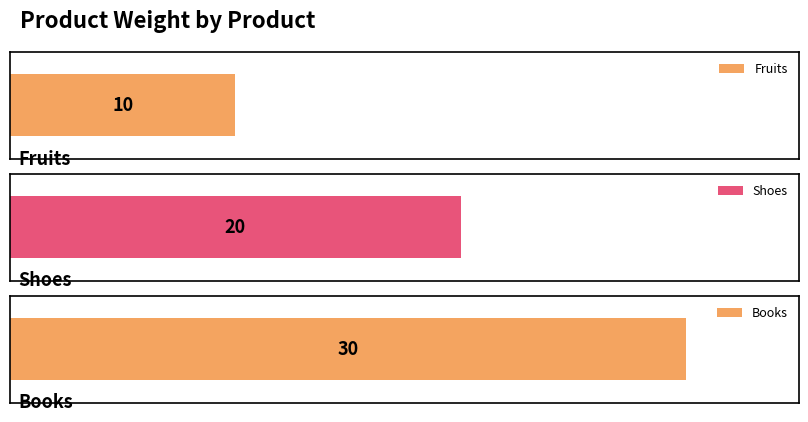

What is the label of the 1st bar from the right?

Books